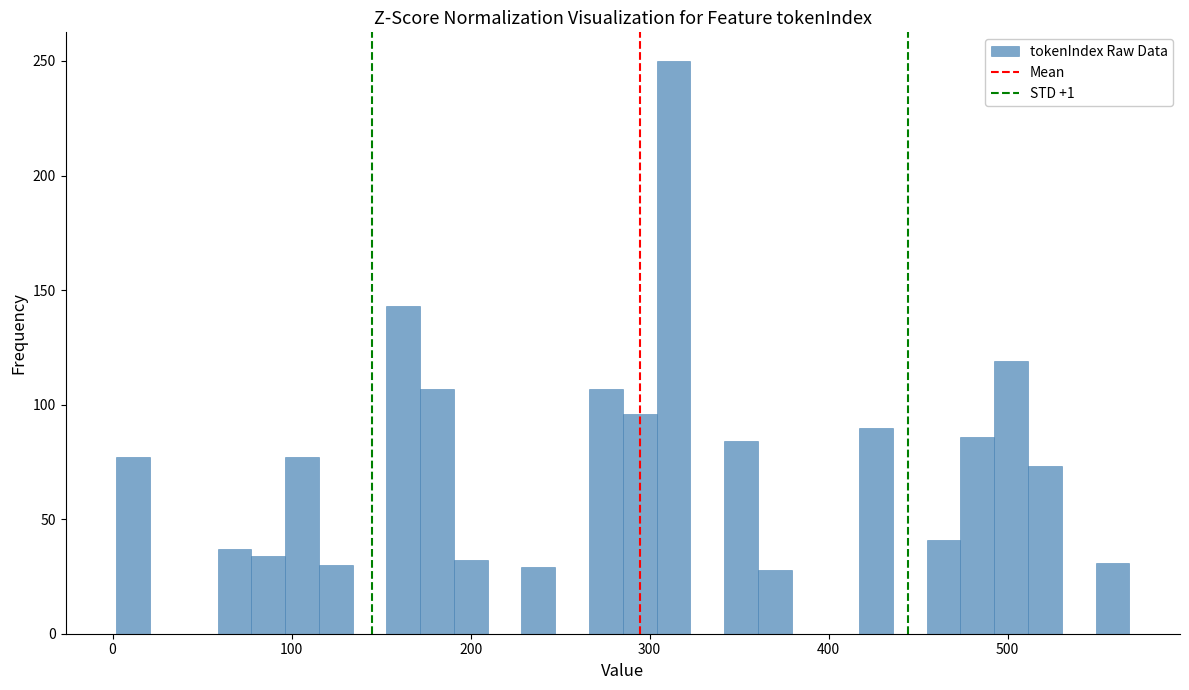

Around what value on the x-axis is the tallest bar? Give the approximate position of its centre, as read against the axis.

310